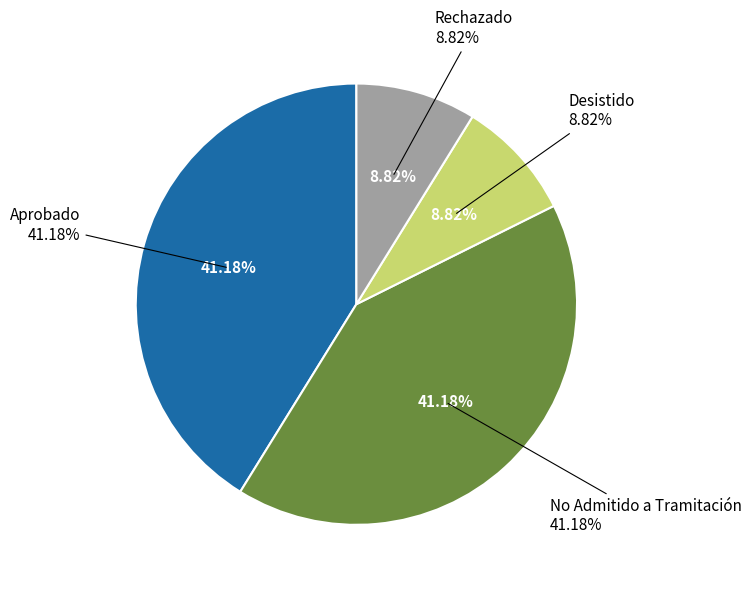

Does any single category account for the majority?

No